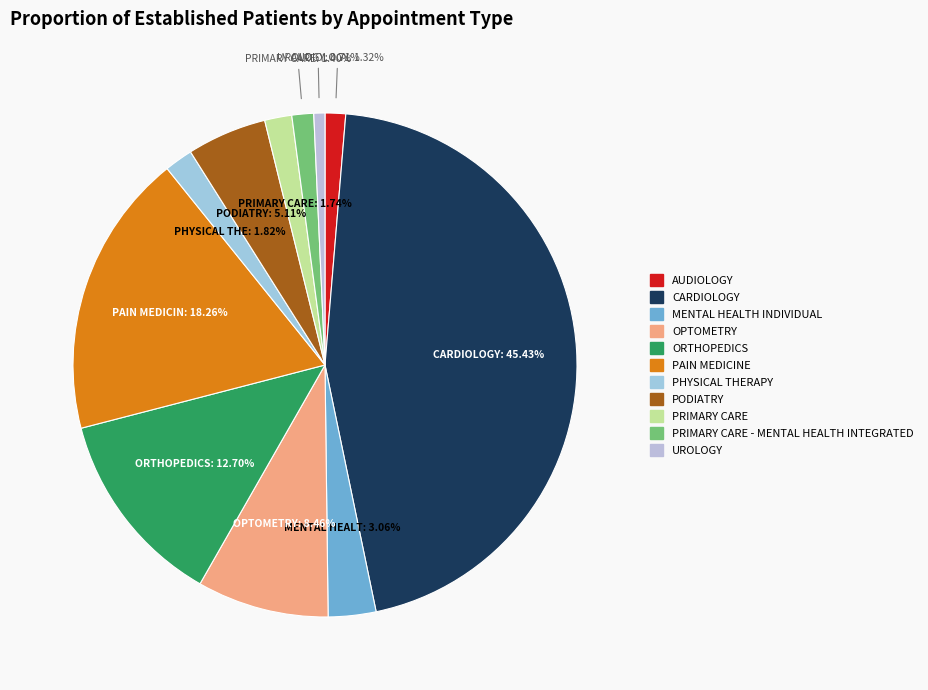

Count the number of slices in the pie.

11